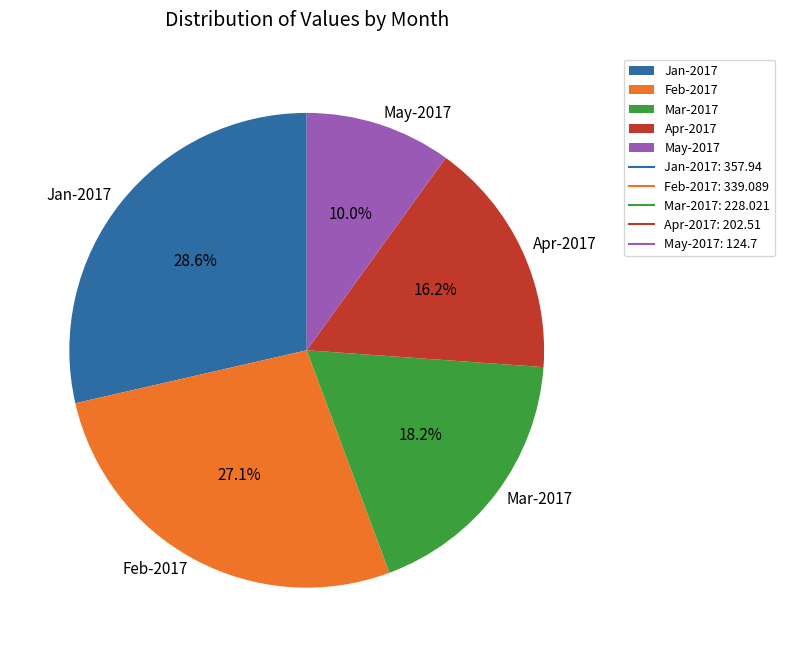

The May-2017 slice represents 4% of the pie. True or false?

False